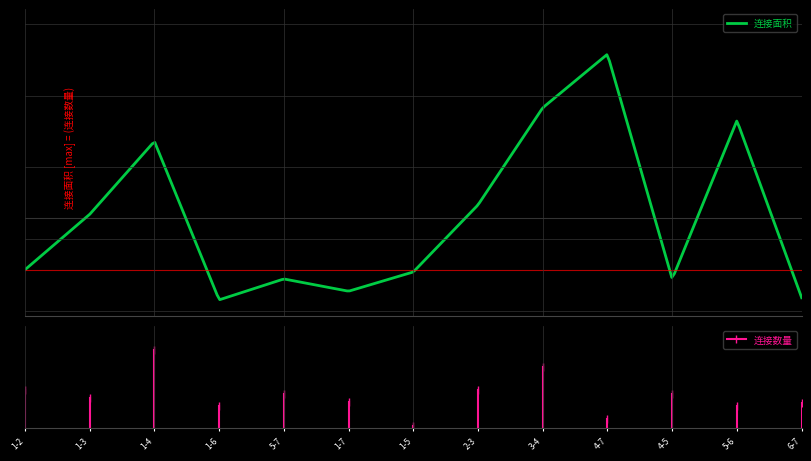

Does the chart have visible grid lines?

No